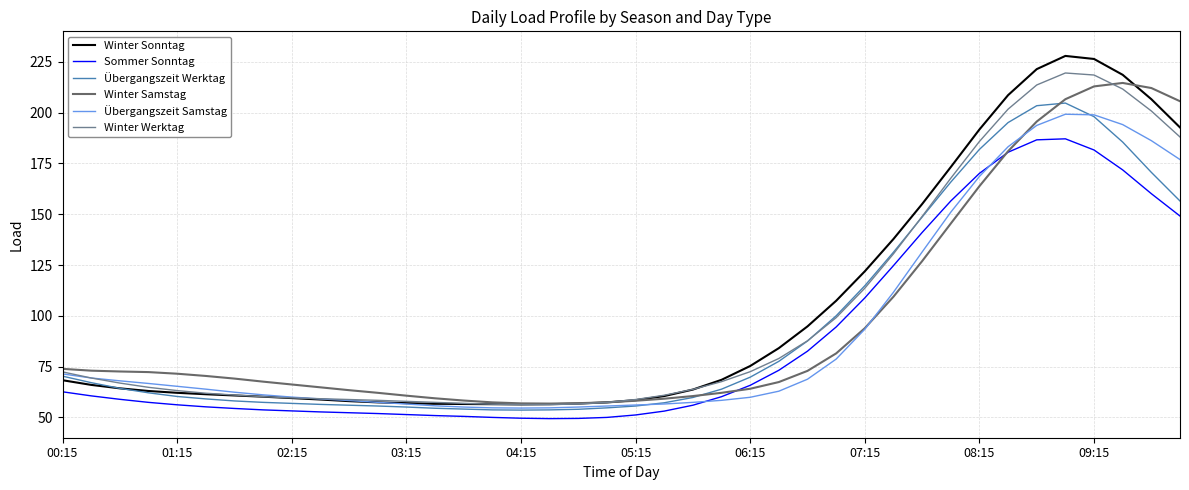

What is the minimum value shown in the chart?

49.4